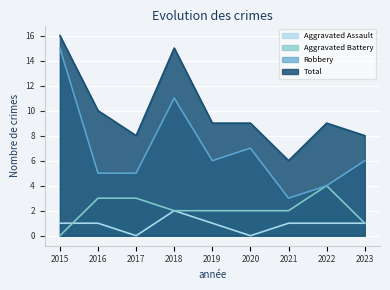

Reading left to right, list all the values displayed in this chart.

Aggravated Assault: 1	1	0	2	1	0	1	1	1
Aggravated Battery: 0	3	3	2	2	2	2	4	1
Robbery: 15	5	5	11	6	7	3	4	6
Total: 16	10	8	15	9	9	6	9	8